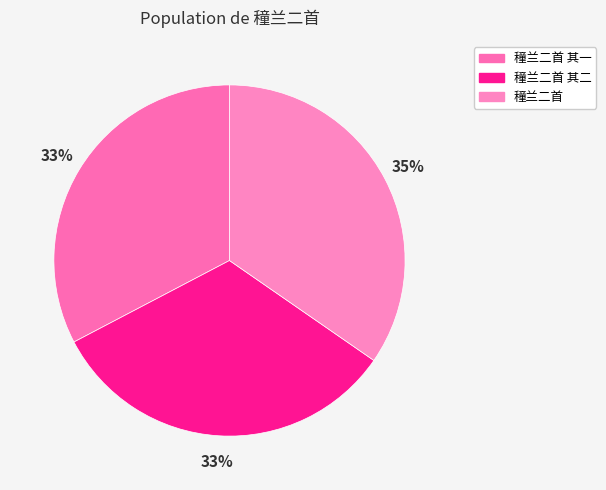

Which category has the smallest portion of the pie?

穜兰二首 其一